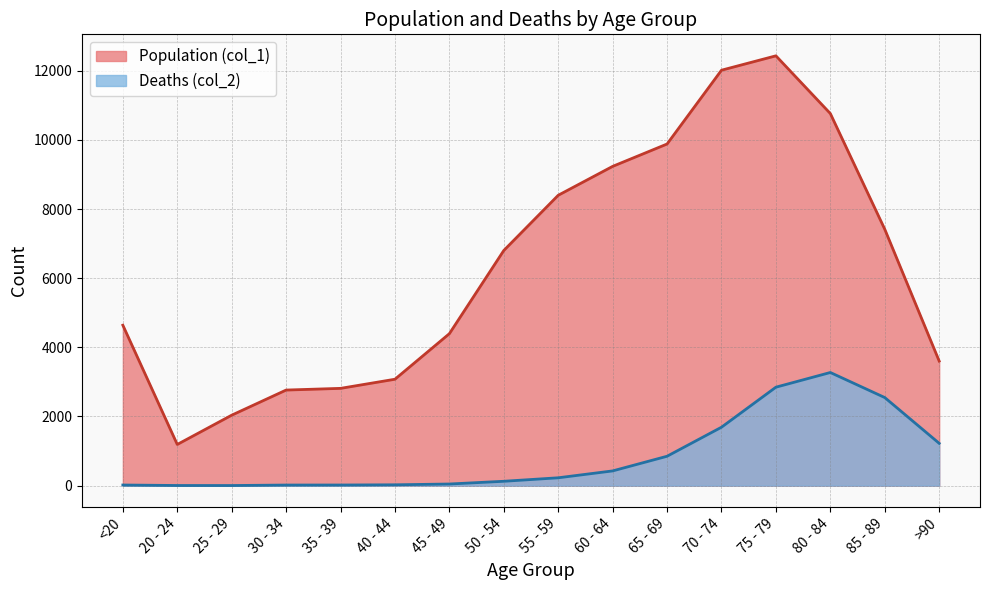

How many lines are shown in the chart?

2